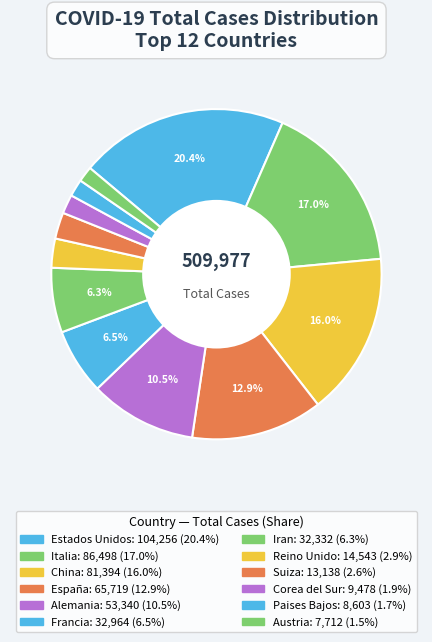

Is there any slice that represents more than half of the pie?

No